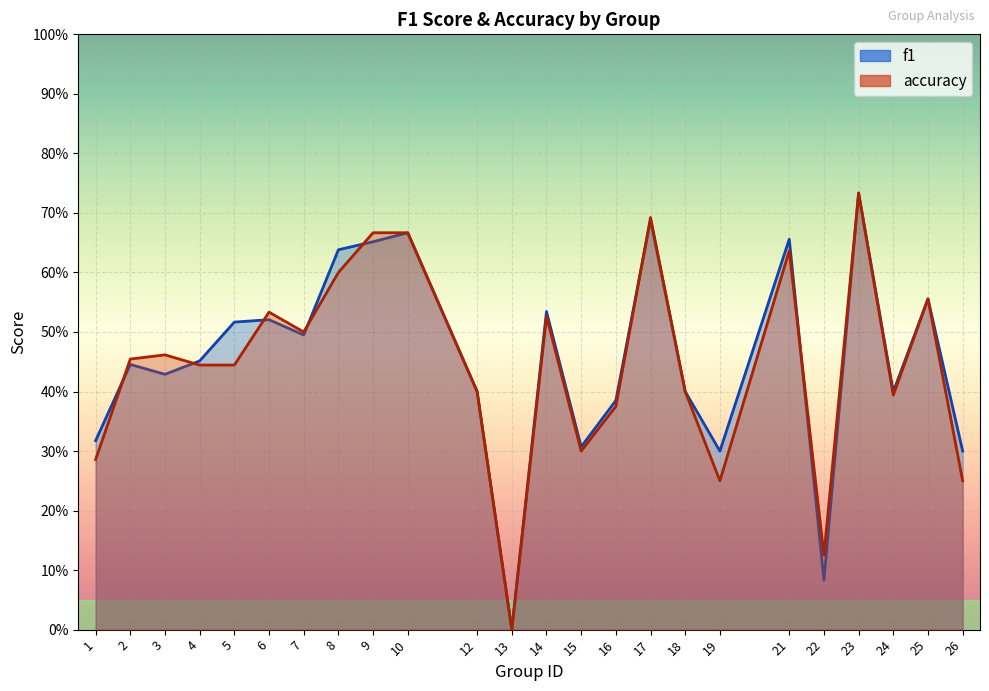

At which category does accuracy reach its first local peak?

3